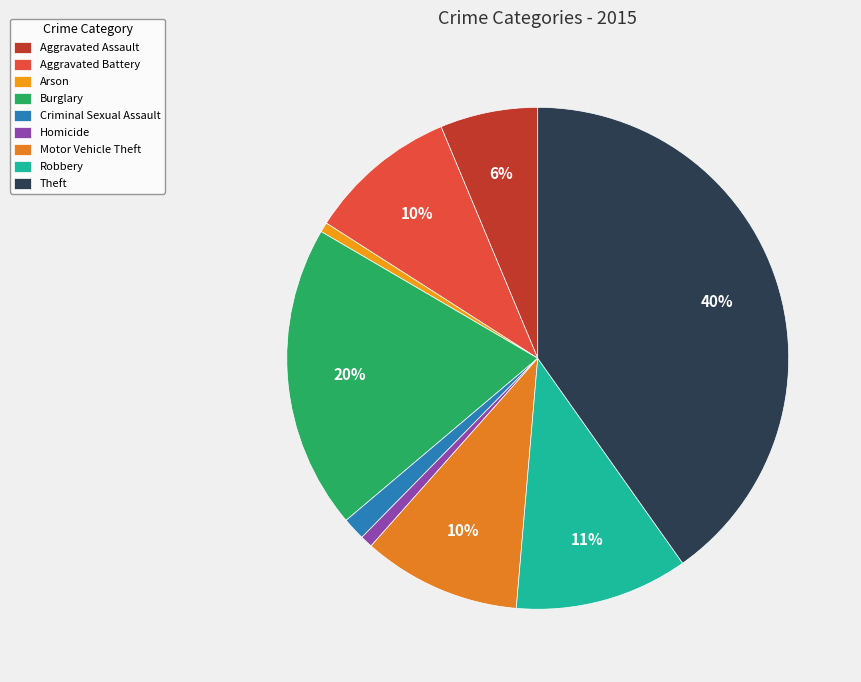

Is it true that Burglary is 12% of the pie?

False